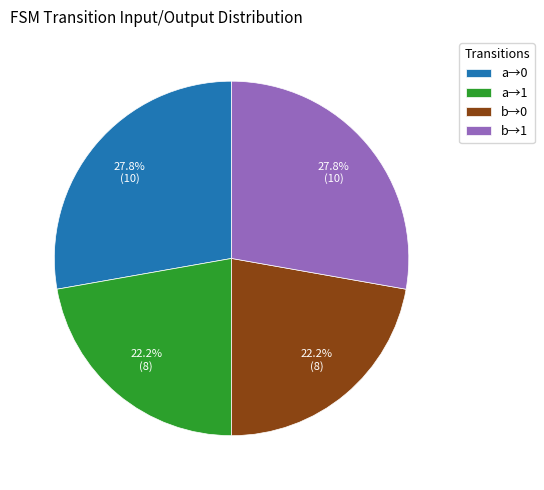

What portion of the pie excludes a→1?

77.8%